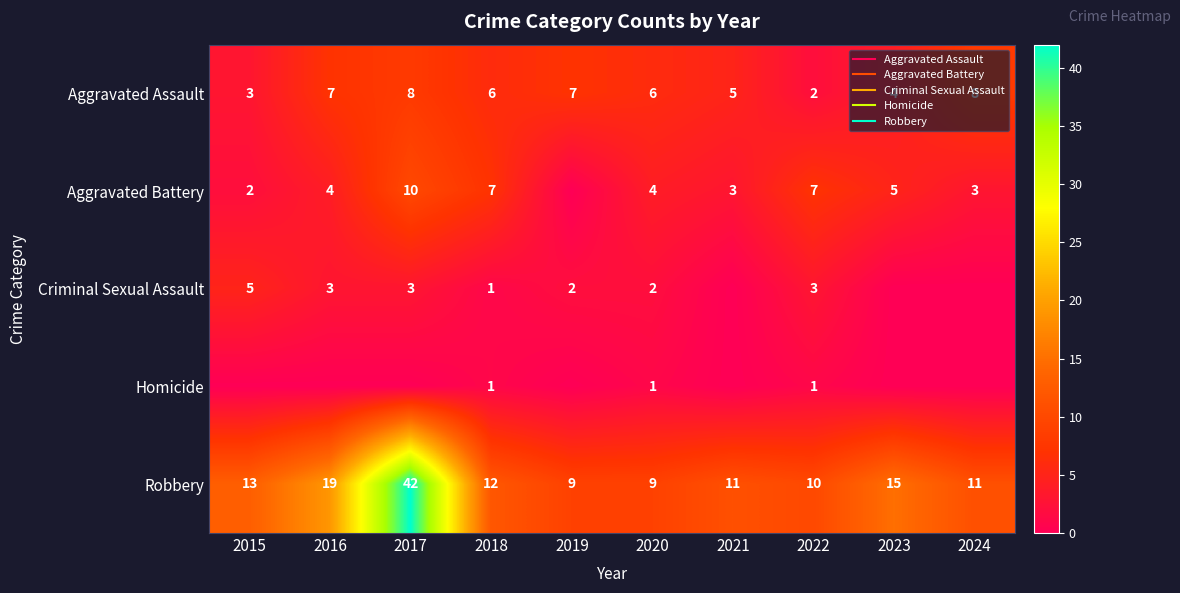

At how many categories does at least one series exceed 31?

1